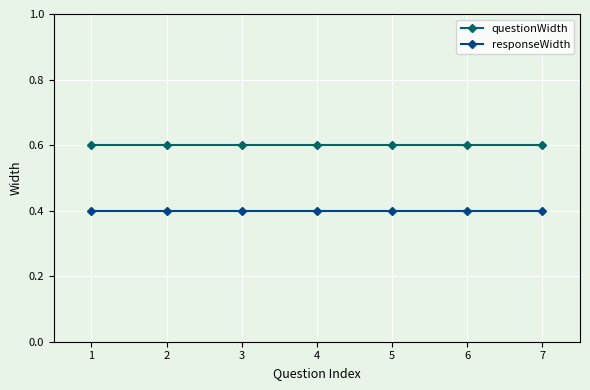

True or false: responseWidth and questionWidth cross at least once.

False